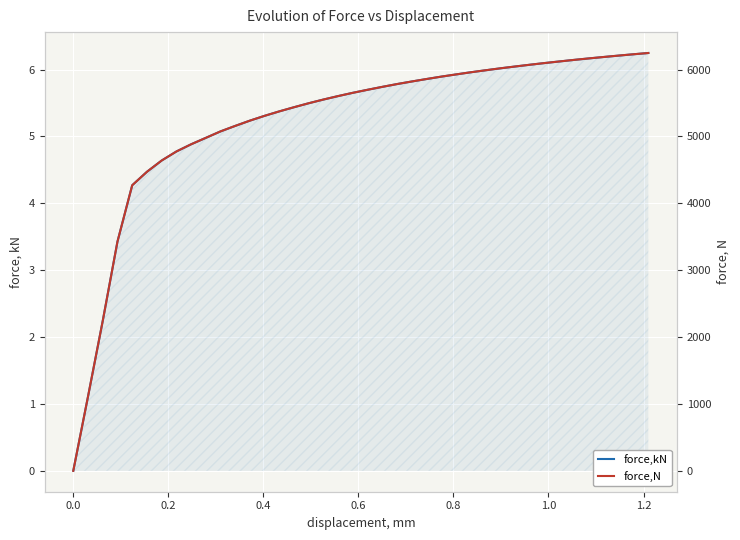

How many data points in force,kN are above 5?

30